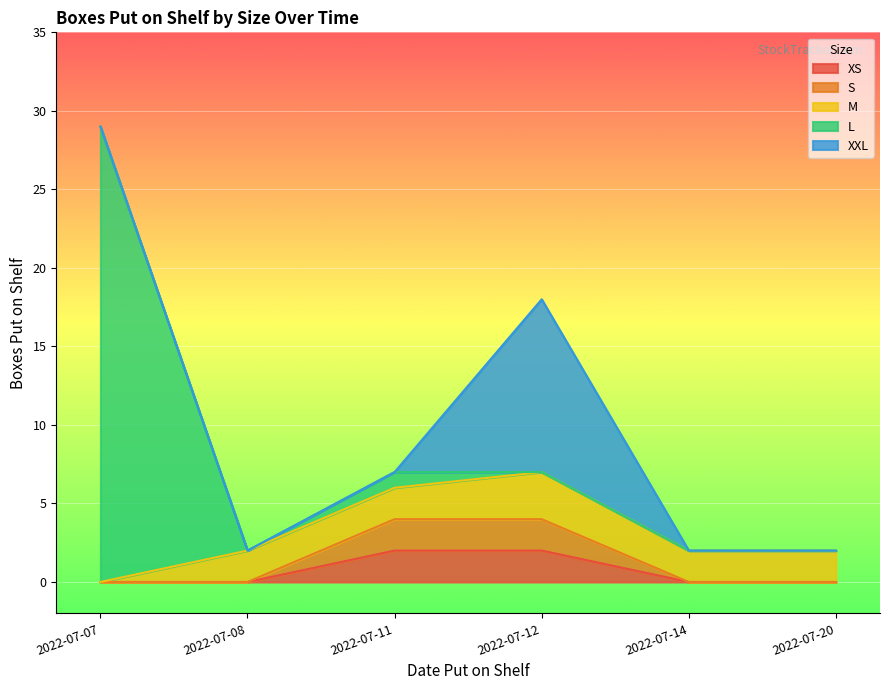

The value of L at 2022-07-07 is 7. True or false?

False